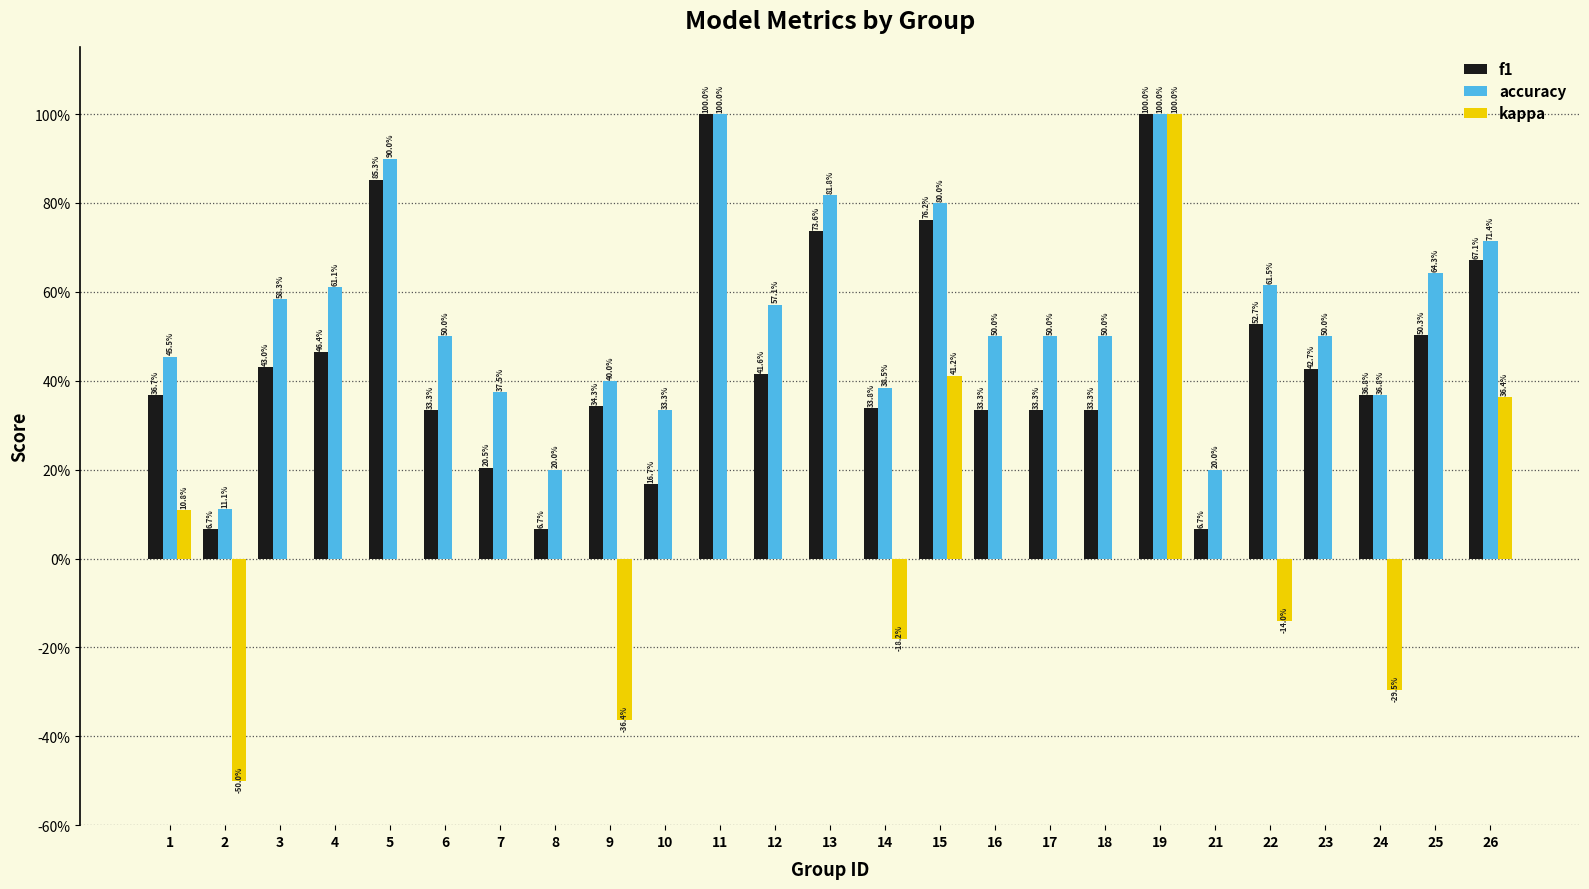

At 6, list the series in order from smallest to largest.

kappa, f1, accuracy